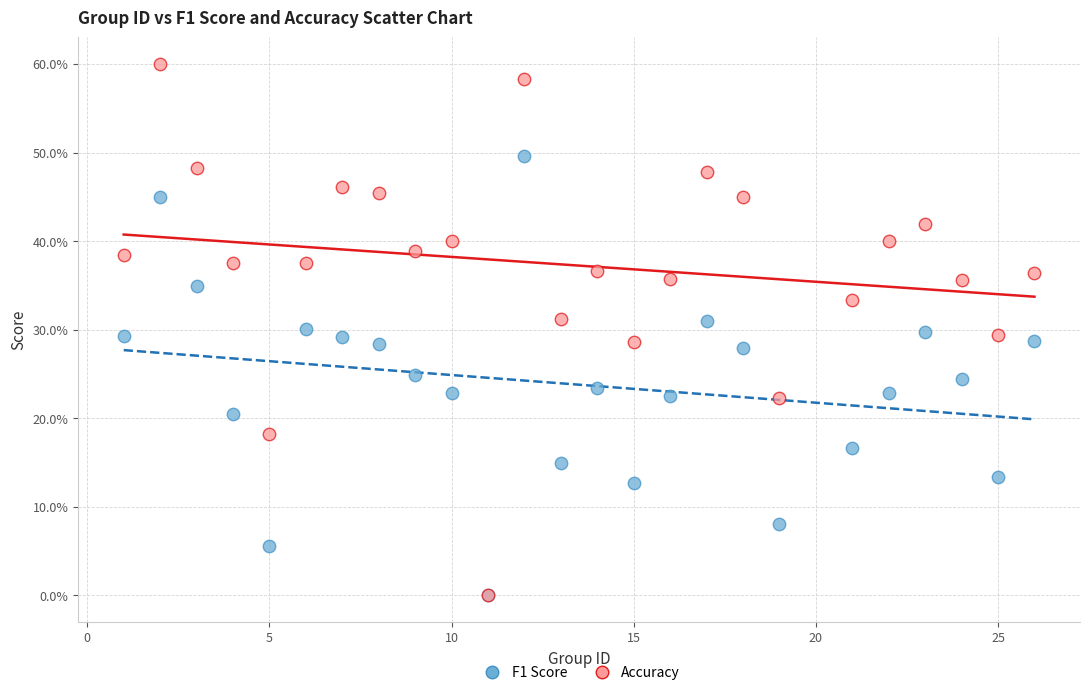

What are all the series names shown in the legend?

F1 Score, Accuracy